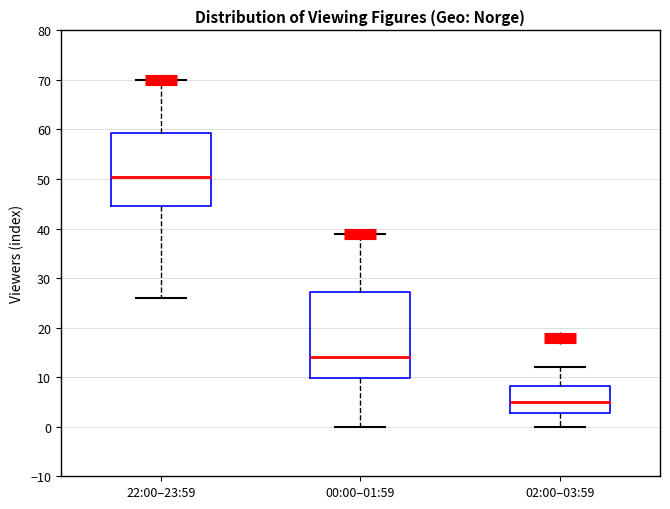

Reading left to right, read every box against the y-axis: the position of its median line, the range the box covers, and the ends of its whiskers. The values are not printed on the chart, so give them approximately, as read against the axis.

22:00–23:59: median 51, box 45 to 59, whiskers 26 to 70
00:00–01:59: median 14, box 10 to 27, whiskers 0 to 39
02:00–03:59: median 5, box 3 to 8, whiskers 0 to 12